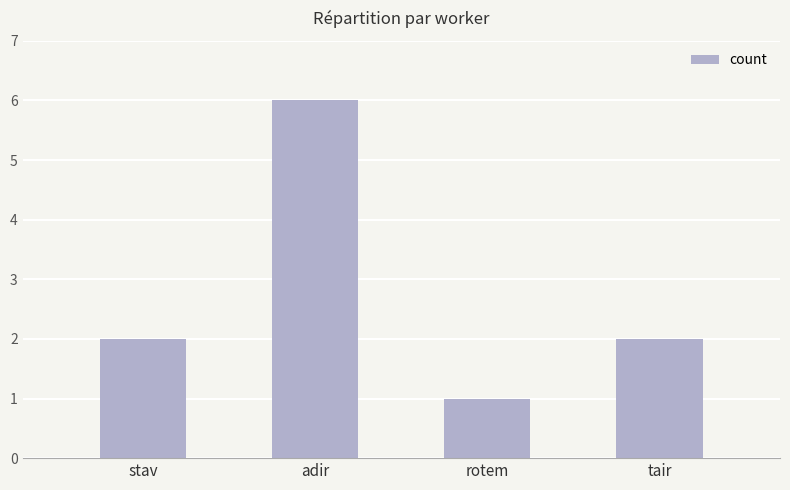

What position from the right is stav?

4